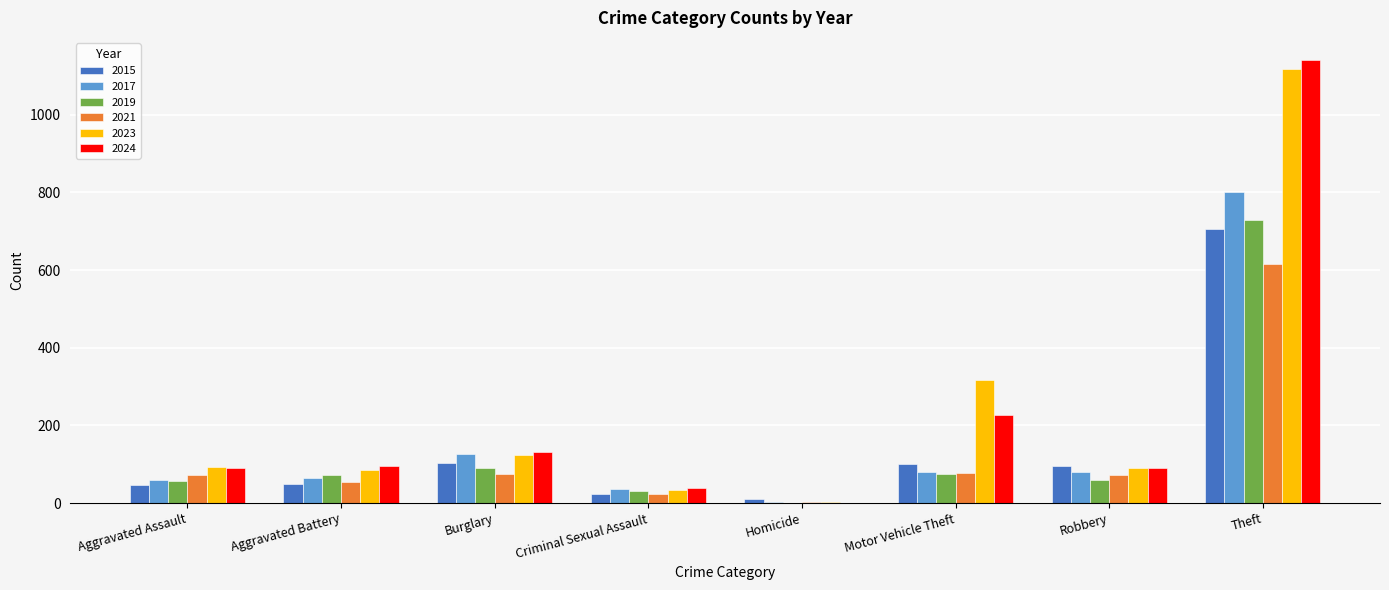

How many values in 2019 are above zero?

7